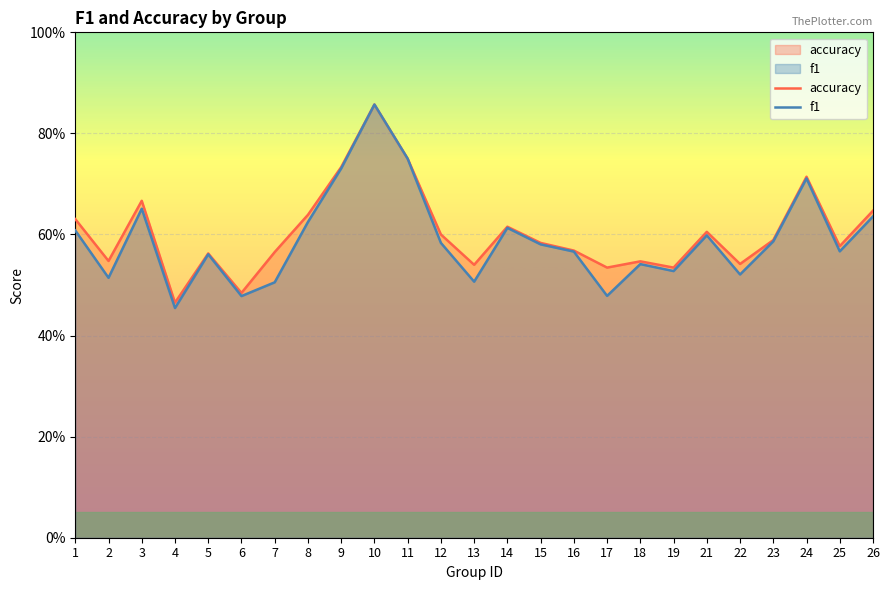

In f1, how many points are higher than both neighbors (excluding endpoints)?

7